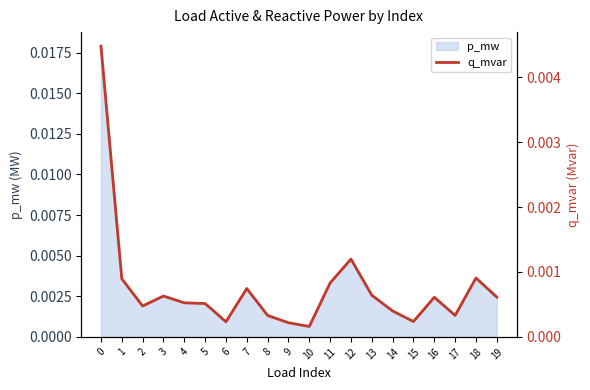

Rank the categories by value from highest to lowest.

0, 12, 18, 1, 11, 7, 13, 3, 19, 16, 4, 5, 2, 14, 17, 8, 15, 6, 9, 10